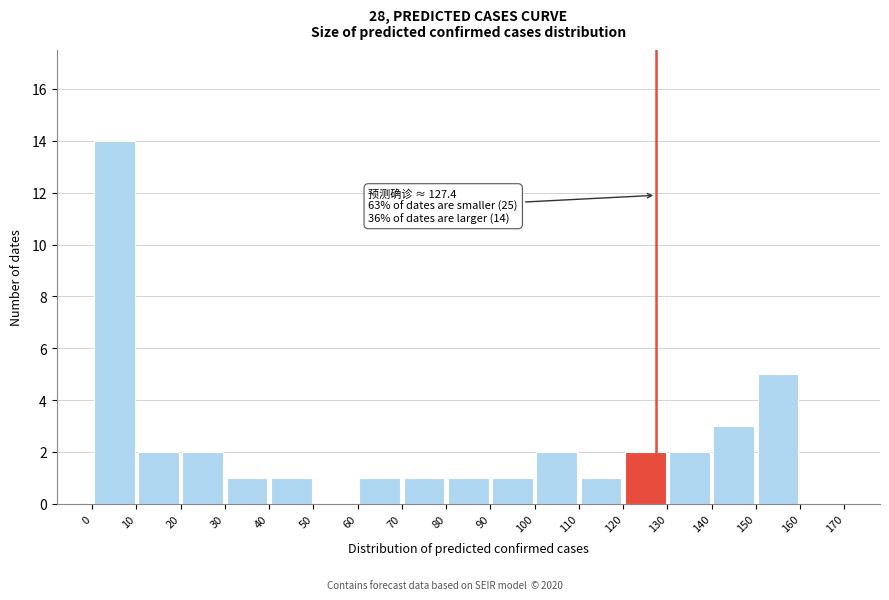

Over which range of the x-axis is the bar tallest?

0 to 10